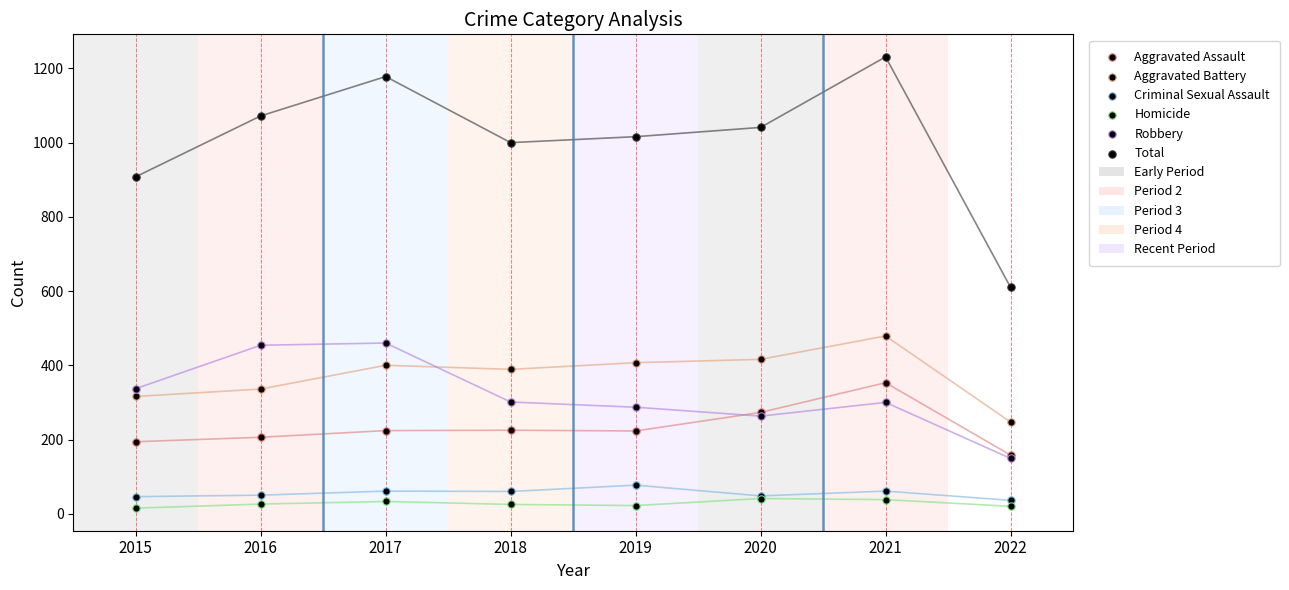

Which series reaches the maximum Y coordinate?

Total